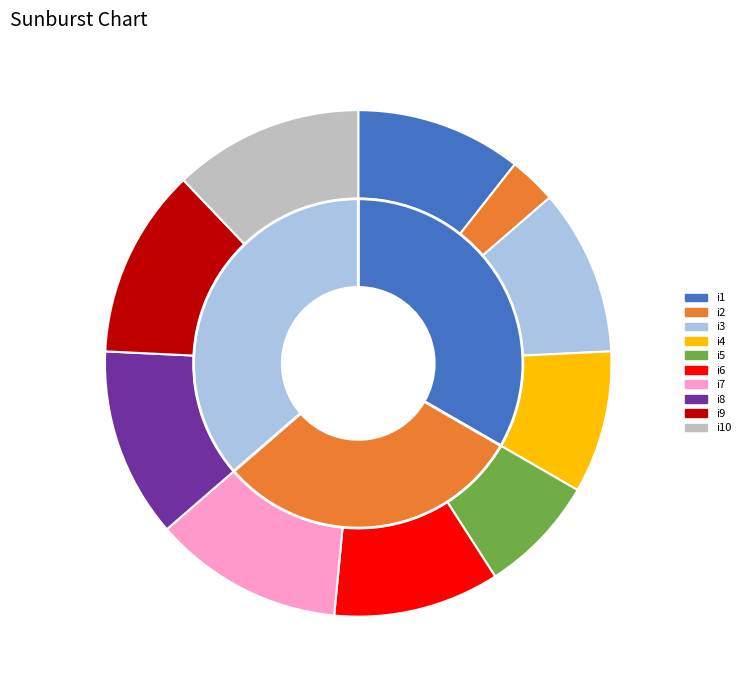

How many segments does this pie chart have?

10